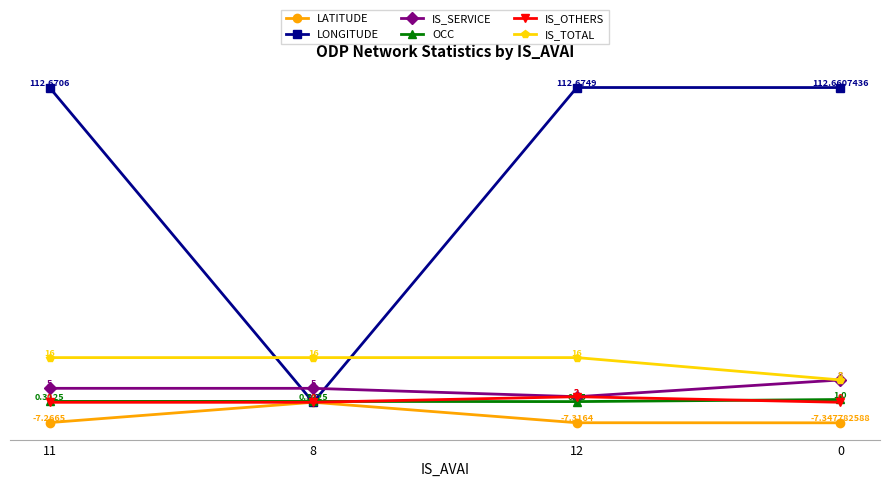

True or false: IS_TOTAL and IS_OTHERS cross at least once.

False